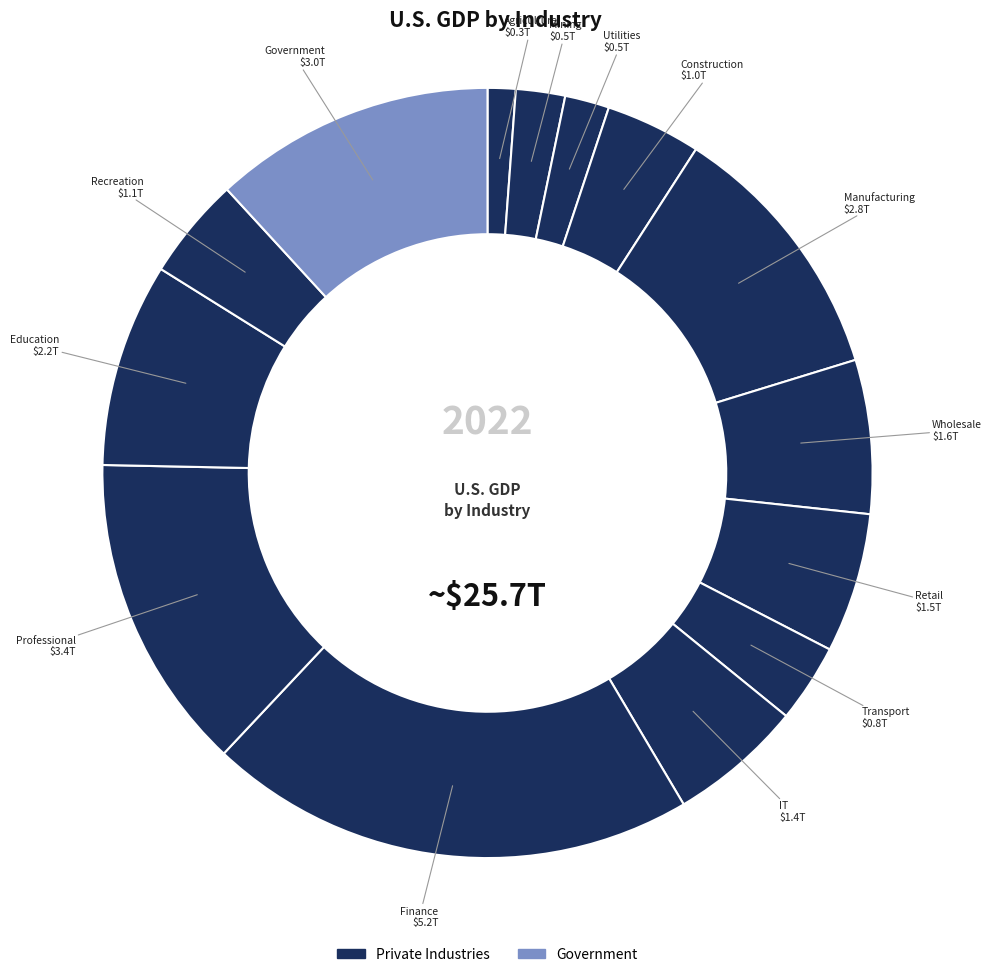

Count the number of slices in the pie.

14